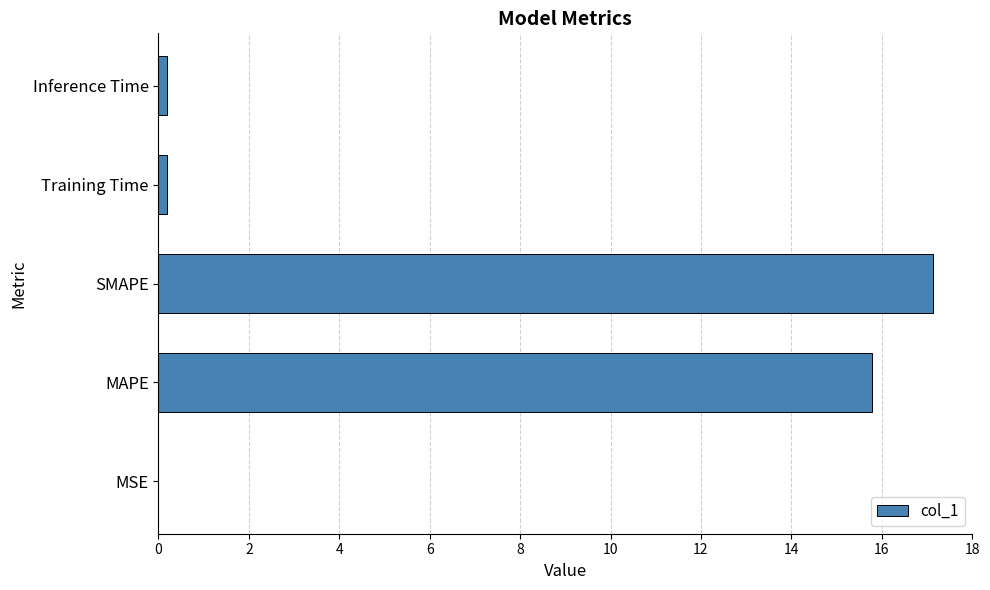

Approximately how many times larger is the value at MAPE compared to SMAPE?

0.9